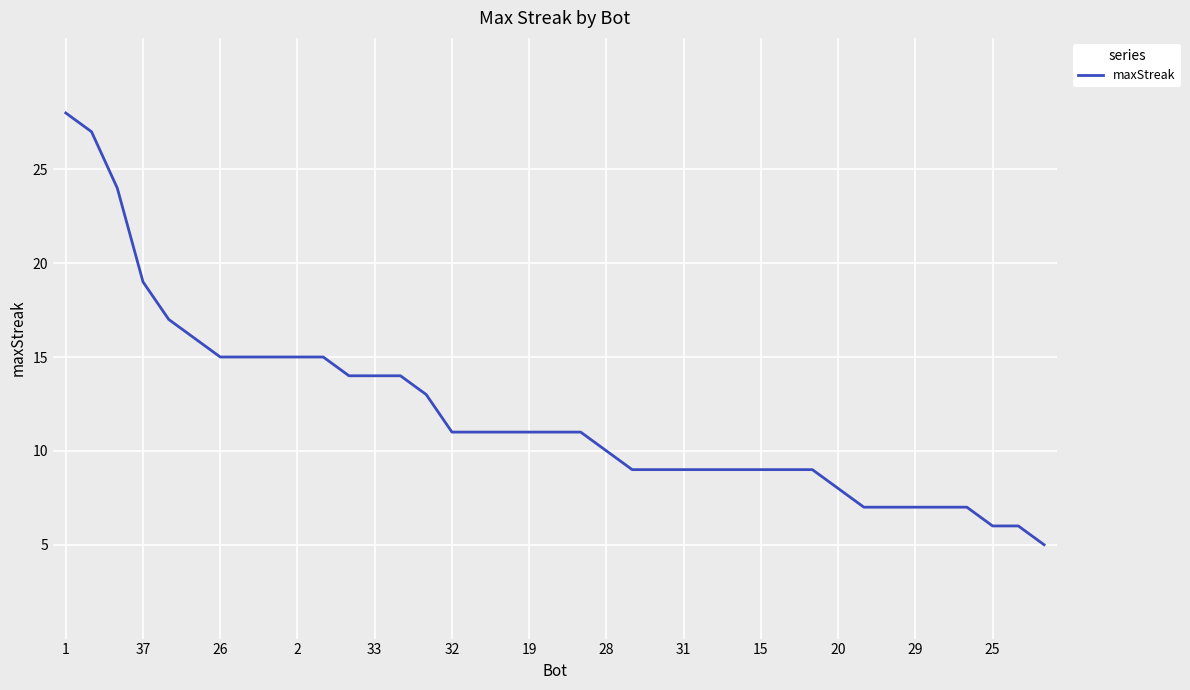

What is the smallest value displayed?

5